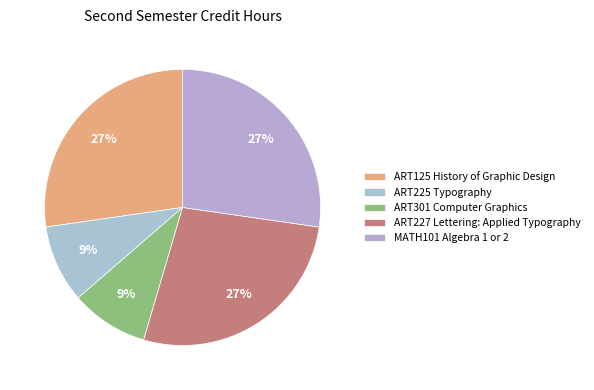

What percentage is the MATH101 Algebra 1 or 2 slice, to the nearest percent?

27%